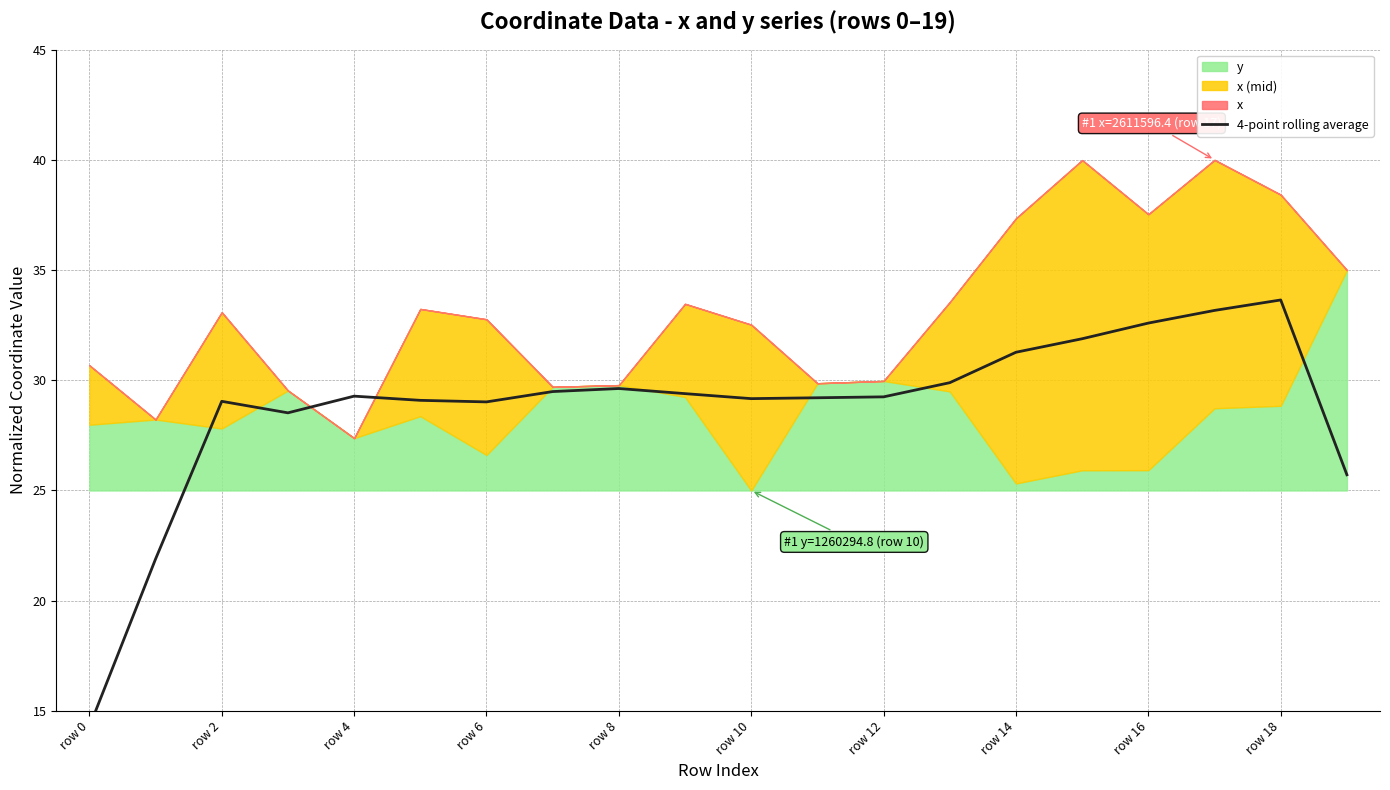

Read the value at 19.

25.7